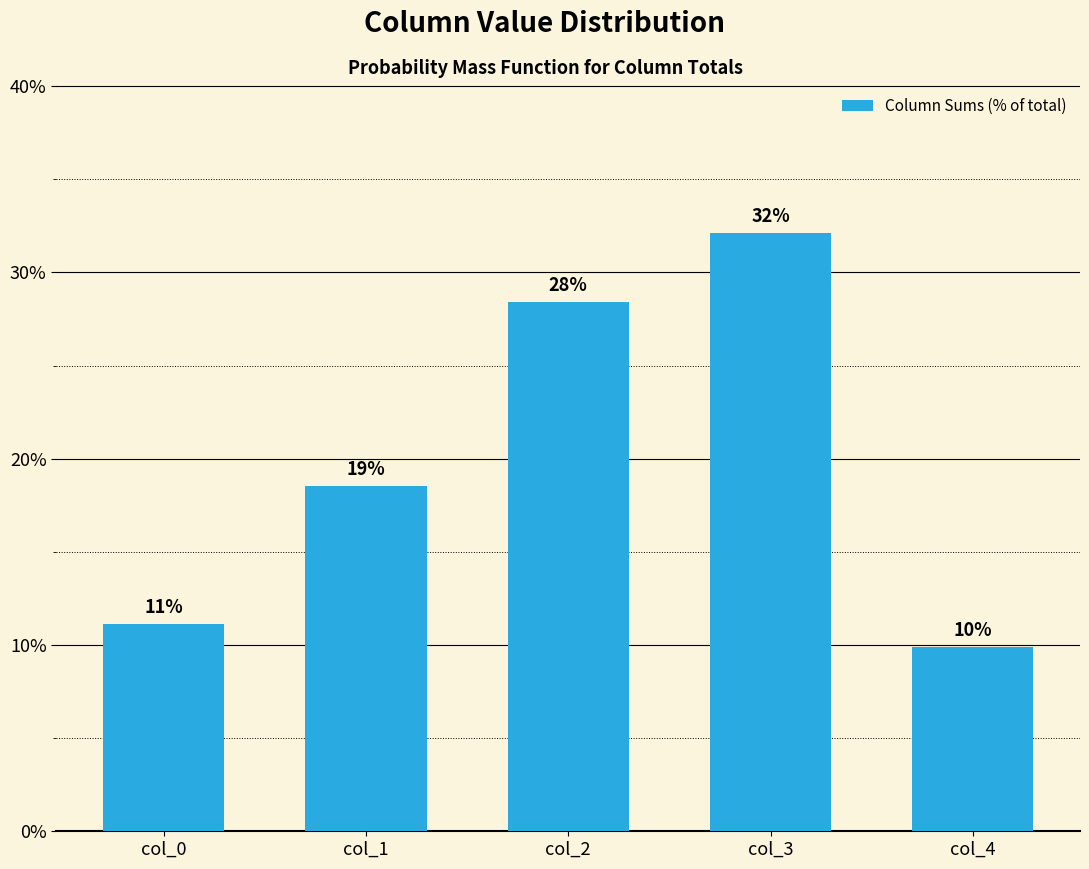

True or false: the data shows 9.9 at col_4.

True